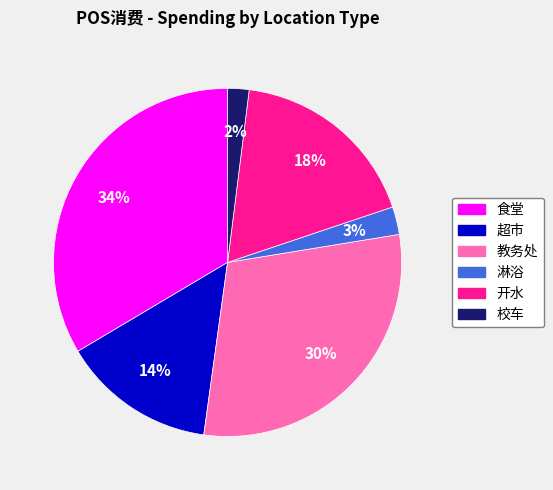

Rank the categories by value from highest to lowest.

食堂, 教务处, 开水, 超市, 淋浴, 校车